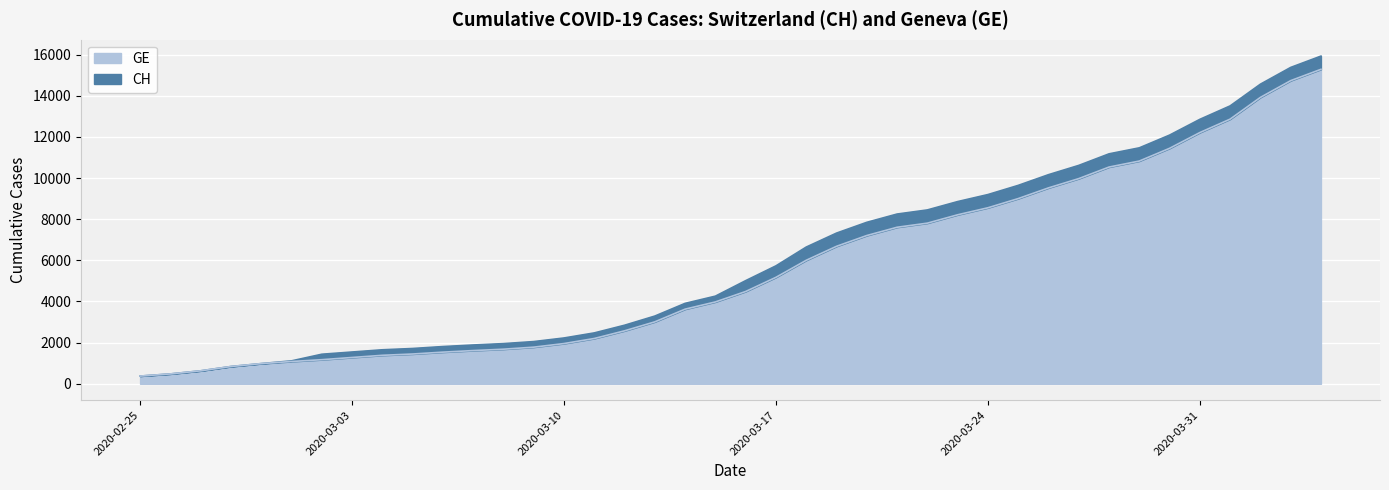

Which series has the largest total across all categories?

CH